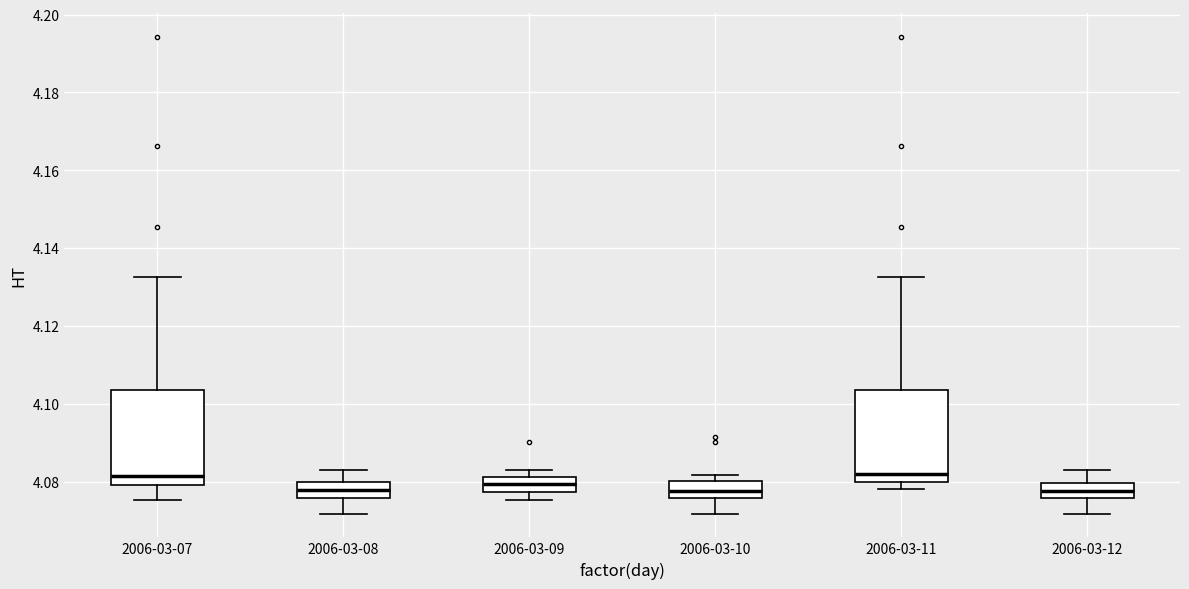

Reading left to right, transcribe this box plot: for each box, give where its median line is, the range the box spans, and where its two whiskers end, as read against the y-axis. The values are not printed on the chart, so give them approximately, as read against the axis.

2006-03-07: median 4.082, box 4.080 to 4.104, whiskers 4.076 to 4.132
2006-03-08: median 4.078, box 4.076 to 4.080, whiskers 4.072 to 4.082
2006-03-09: median 4.080, box 4.078 to 4.082, whiskers 4.076 to 4.082 (just above the box's upper edge)
2006-03-10: median 4.078, box 4.076 to 4.080, whiskers 4.072 to 4.082
2006-03-11: median 4.082, box 4.080 to 4.104, whiskers 4.078 to 4.132
2006-03-12: median 4.078, box 4.076 to 4.080, whiskers 4.072 to 4.082